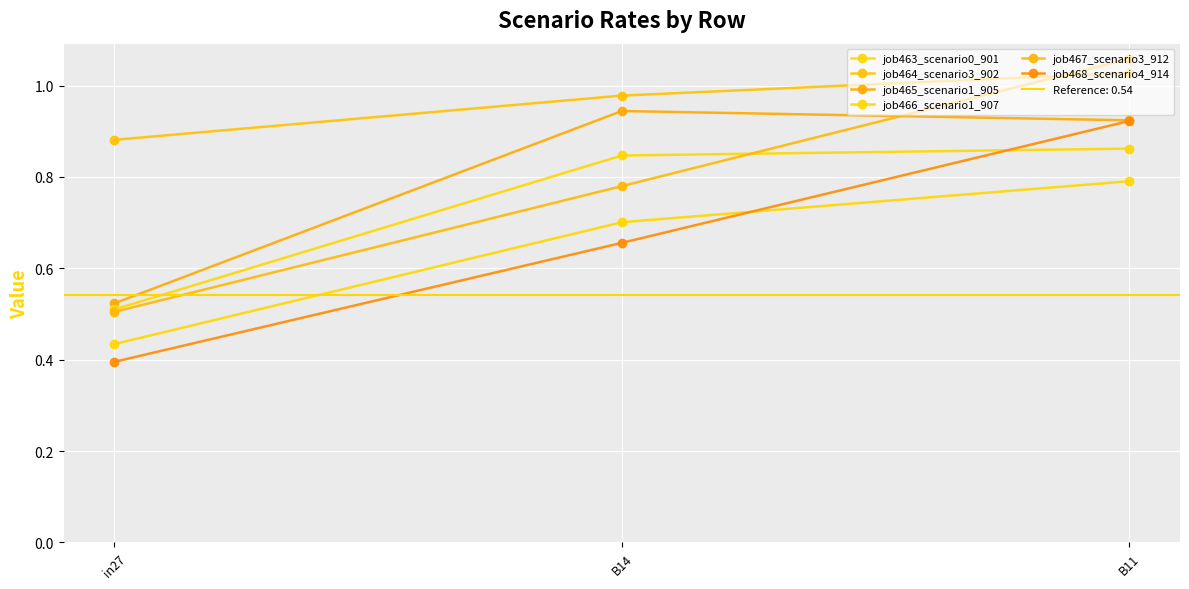

The value of job463_scenario0_901 at B11 is 0.3. True or false?

False